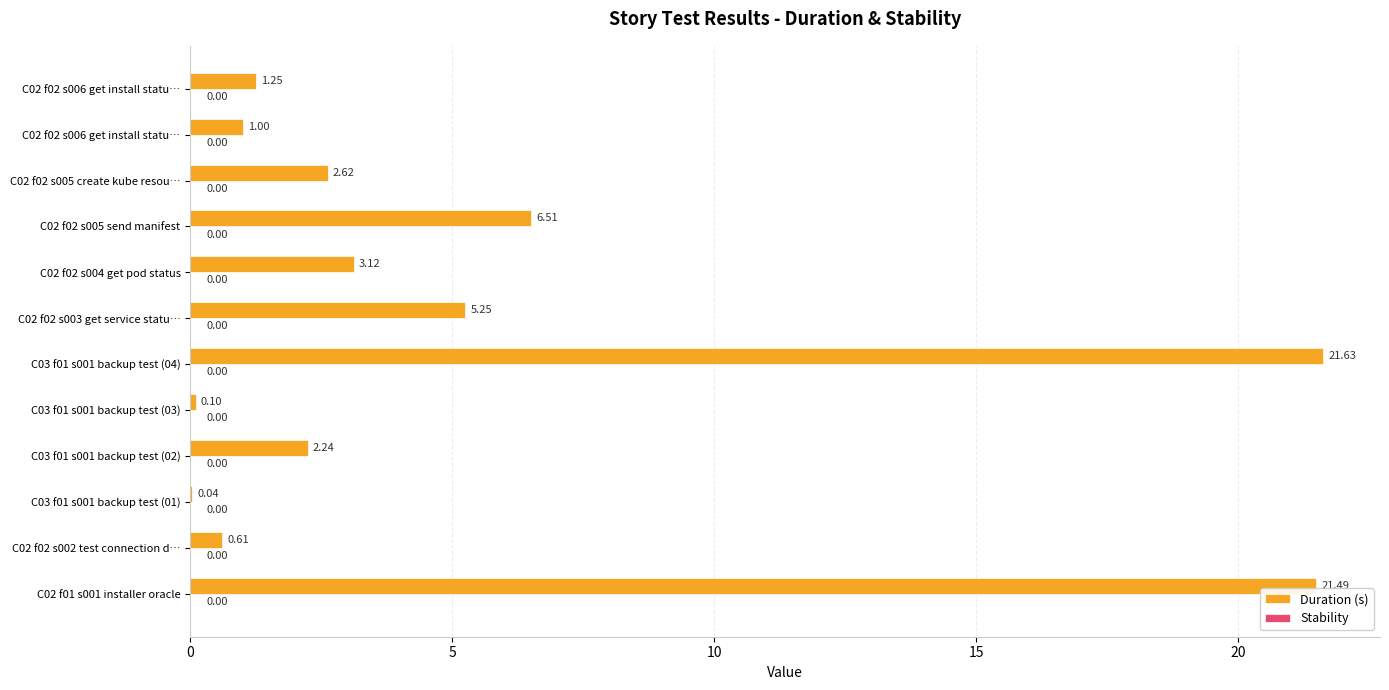

Are the bars grouped side by side (vs. stacked)?

No